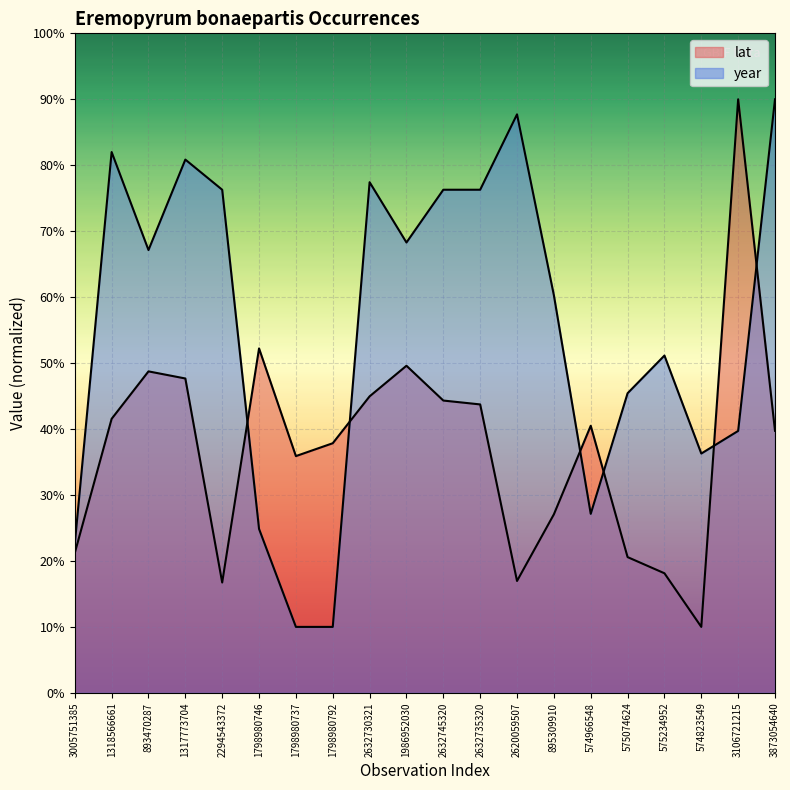

What is the label of the 4th point from the left?

1317773704